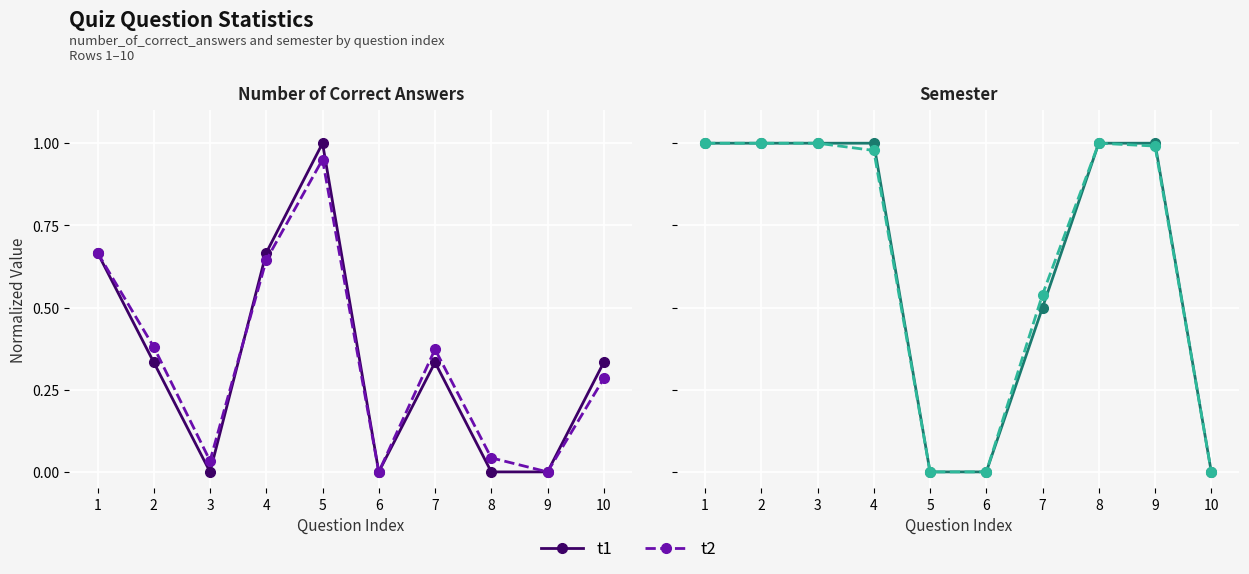

What are all the series names shown in the legend?

t1, t2